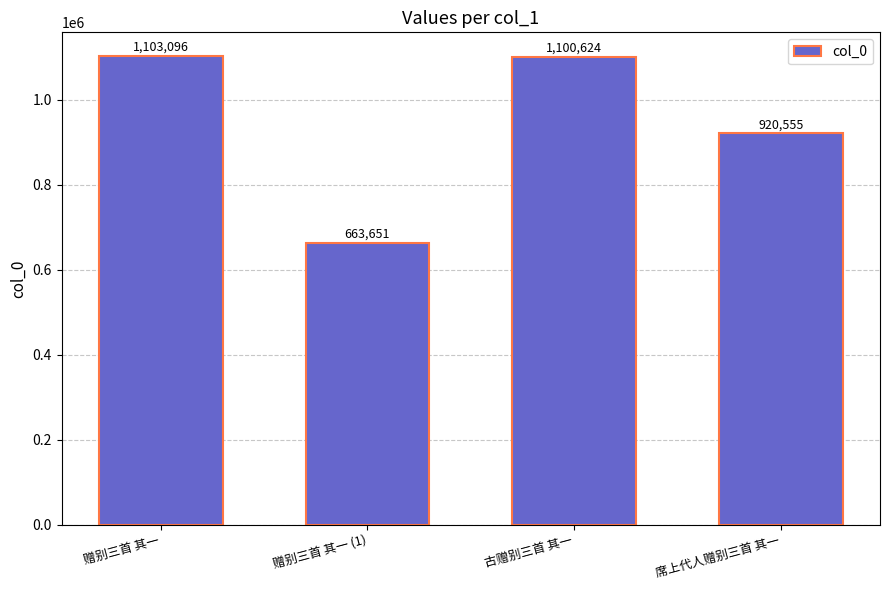

How many data points does each series have?

4